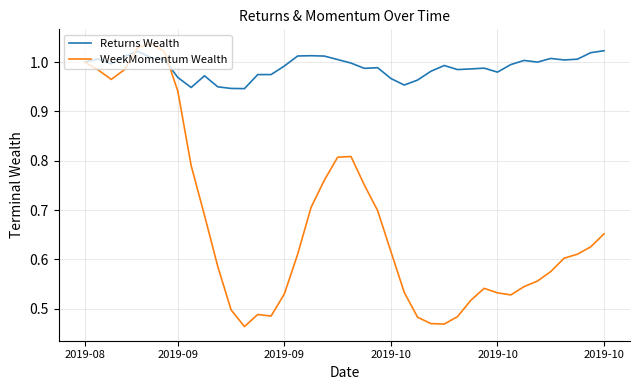

How many series are shown in this chart?

2